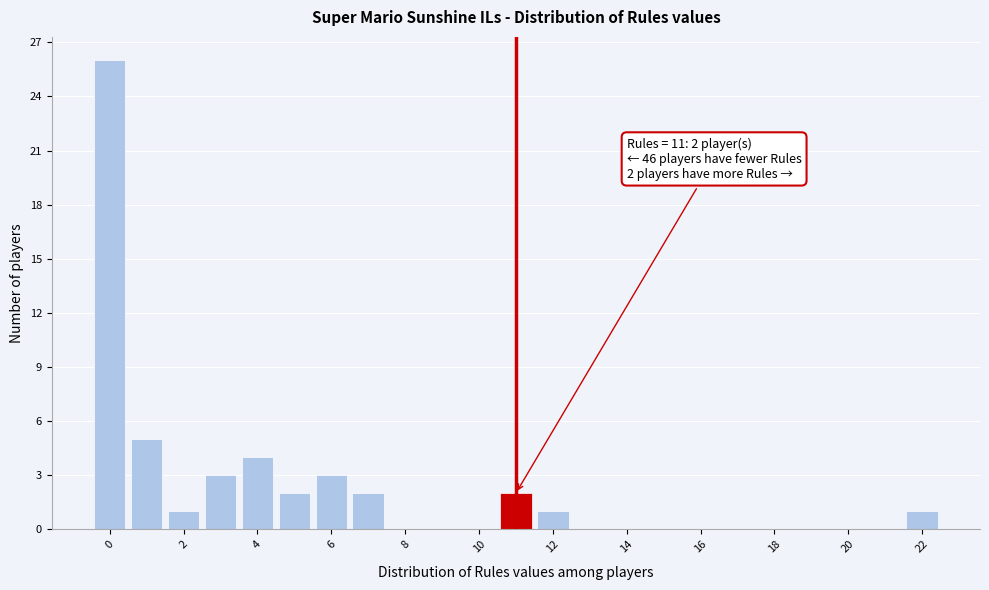

Over which range of the x-axis is the bar tallest?

-0.5 to 0.5